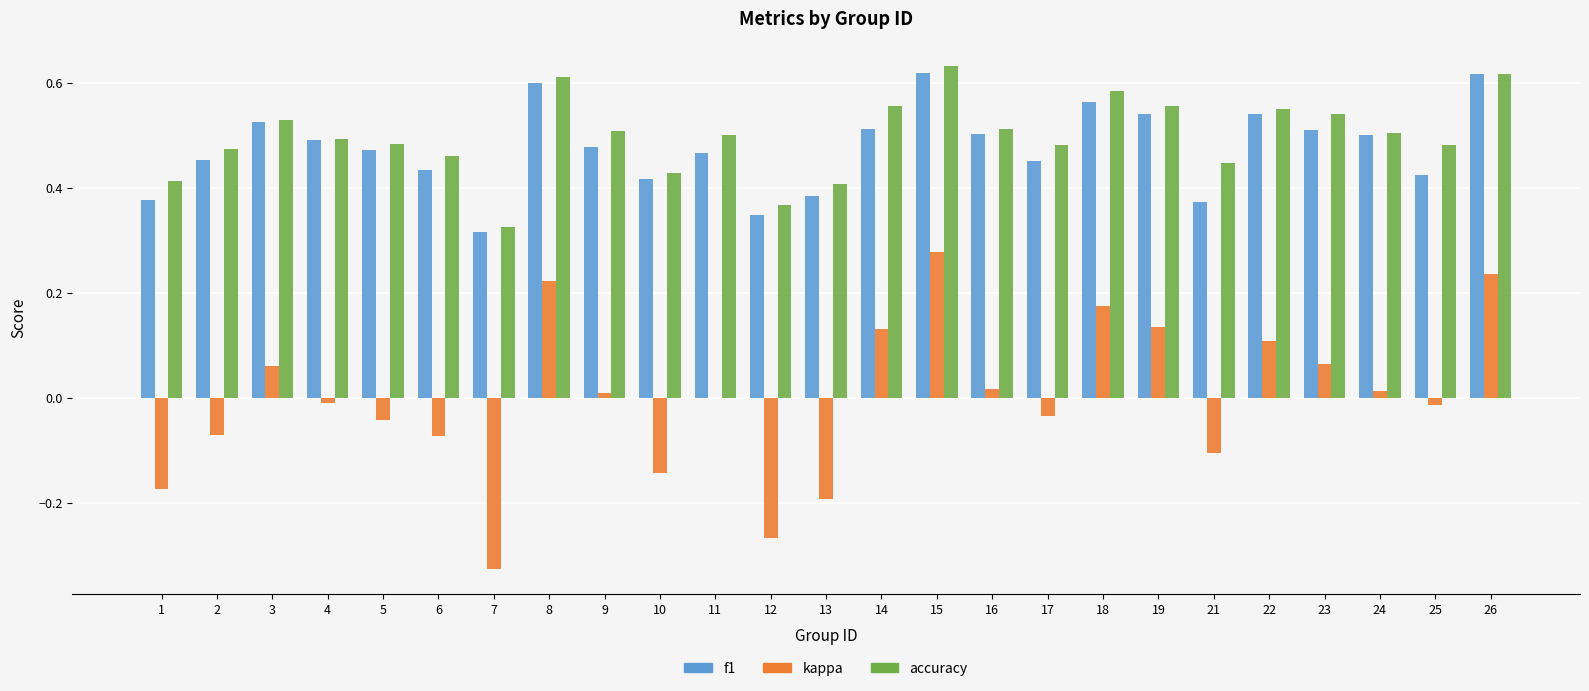

What is the sum of the f1 values at 23 and 15?

1.1